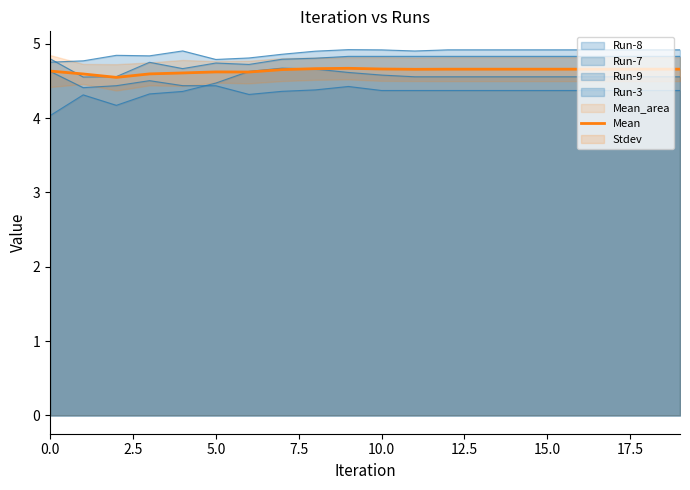

What is the average value?

4.6